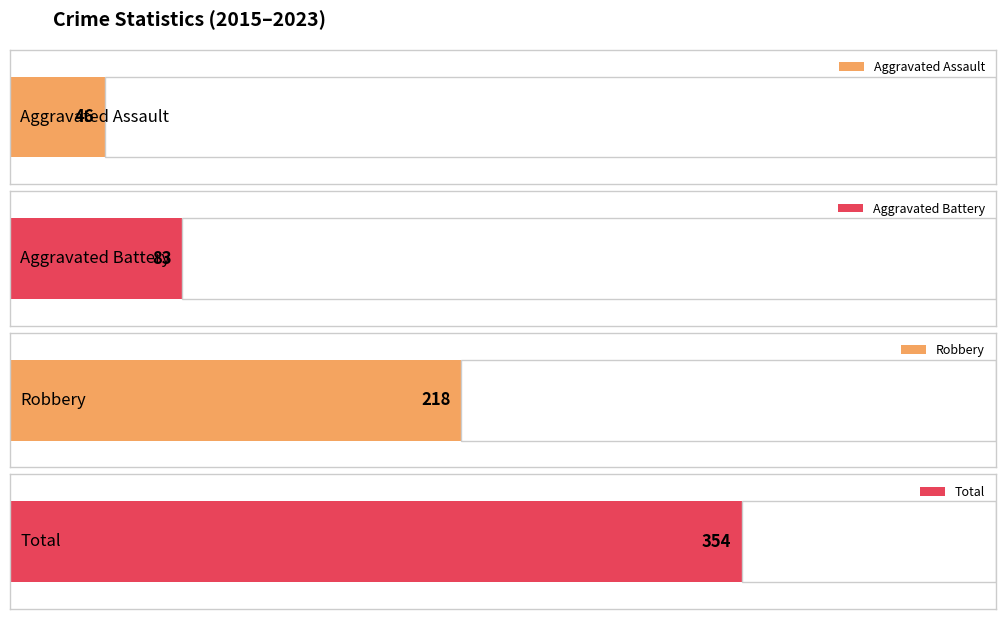

The Total series shows 18 at 2018. True or false?

False